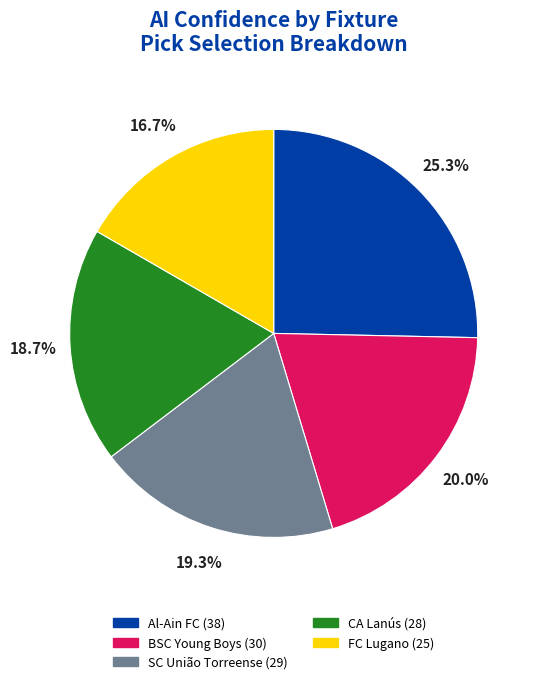

Approximately how many times larger is the value at BSC Young Boys (30) compared to SC União Torreense (29)?

1.0